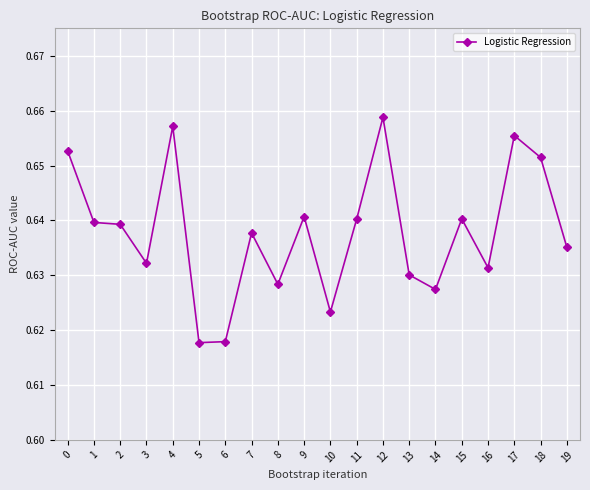

At which category does the chart reach its peak across all series?

12